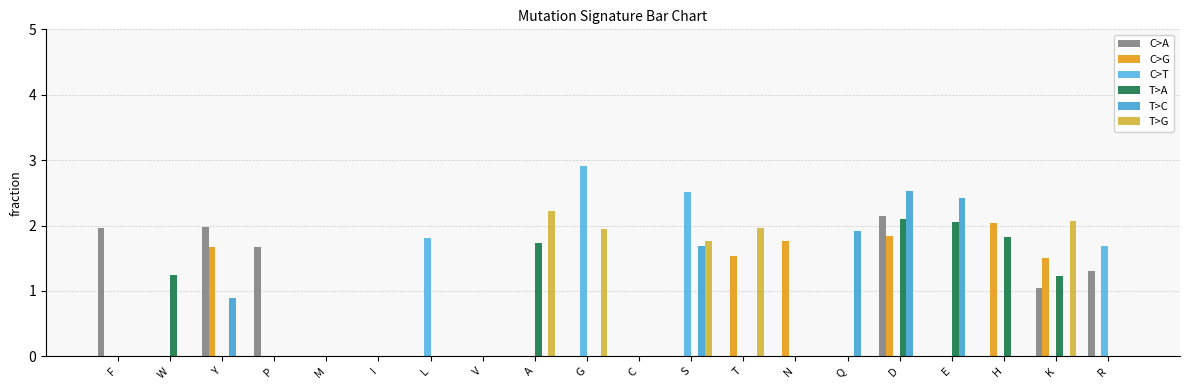

Which series changed the most between W and A?

T>G